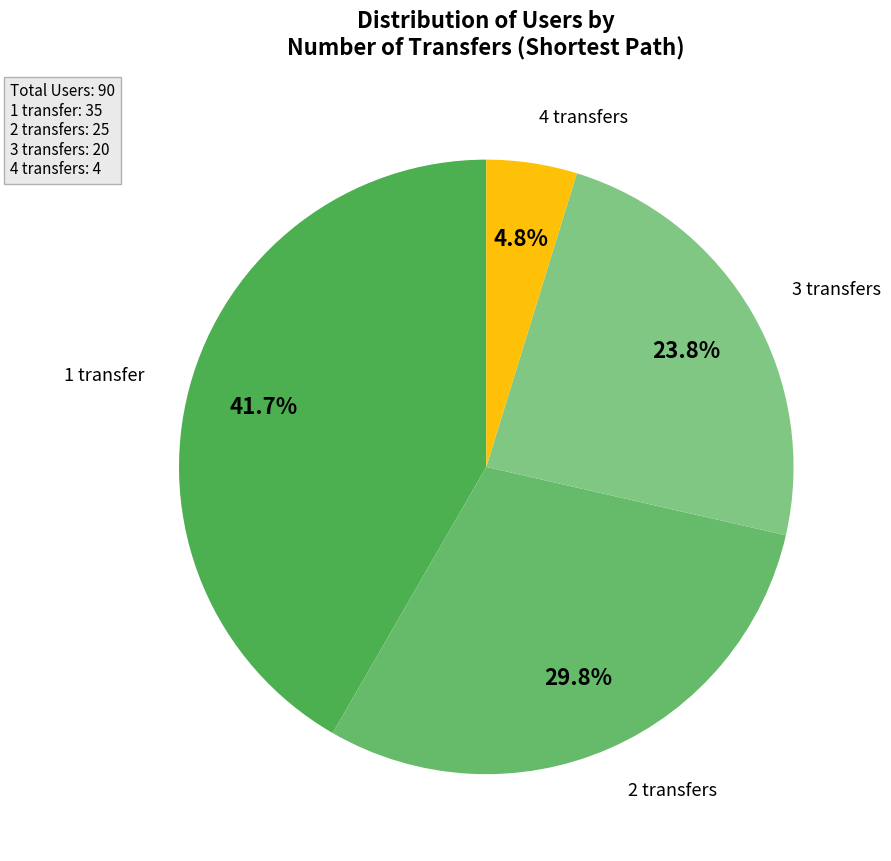

Rank the categories by value from highest to lowest.

1 transfer, 2 transfers, 3 transfers, 4 transfers